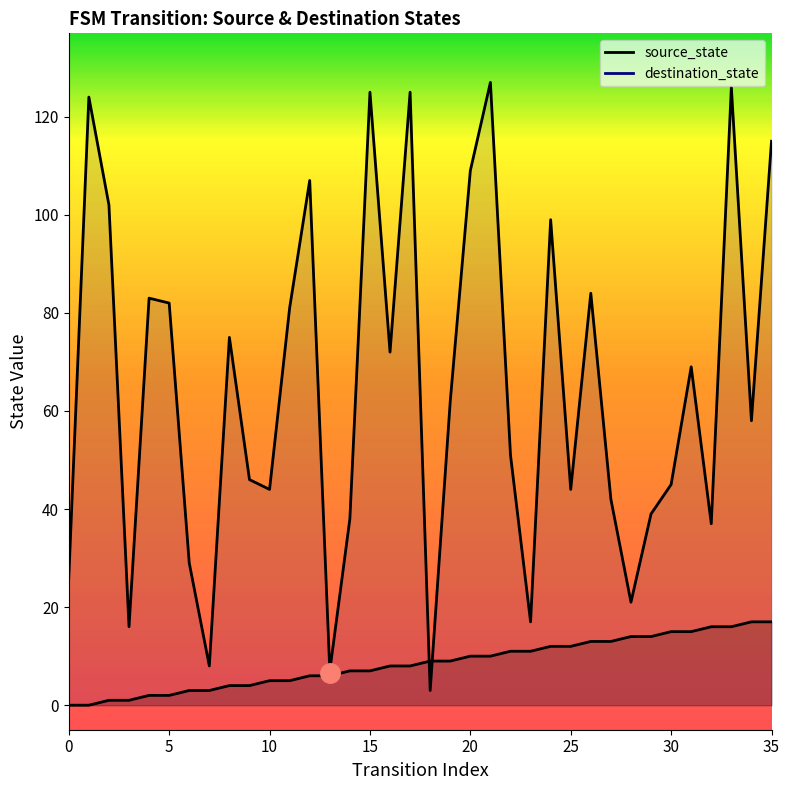

Reading left to right, list all the values displayed in this chart.

source_state: 0=0	1=0	2=1	3=1	4=2	5=2	6=3	7=3	8=4	9=4	10=5	11=5	12=6	13=6	14=7	15=7	16=8	17=8	18=9	19=9	20=10	21=10	22=11	23=11	24=12	25=12	26=13	27=13	28=14	29=14	30=15	31=15	32=16	33=16	34=17	35=17
destination_state: 0=26	1=124	2=102	3=16	4=83	5=82	6=29	7=8	8=75	9=46	10=44	11=81	12=107	13=7	14=38	15=125	16=72	17=125	18=3	19=62	20=109	21=127	22=51	23=17	24=99	25=44	26=84	27=42	28=21	29=39	30=45	31=69	32=37	33=126	34=58	35=115